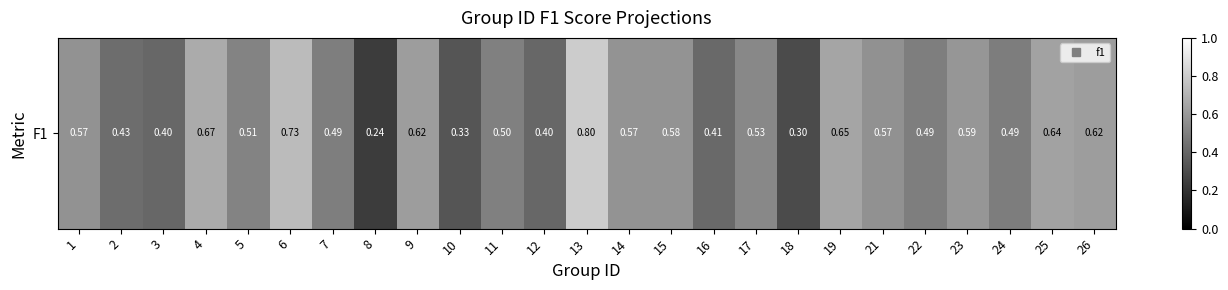

Is it true that the value at 7 is 0.1?

False